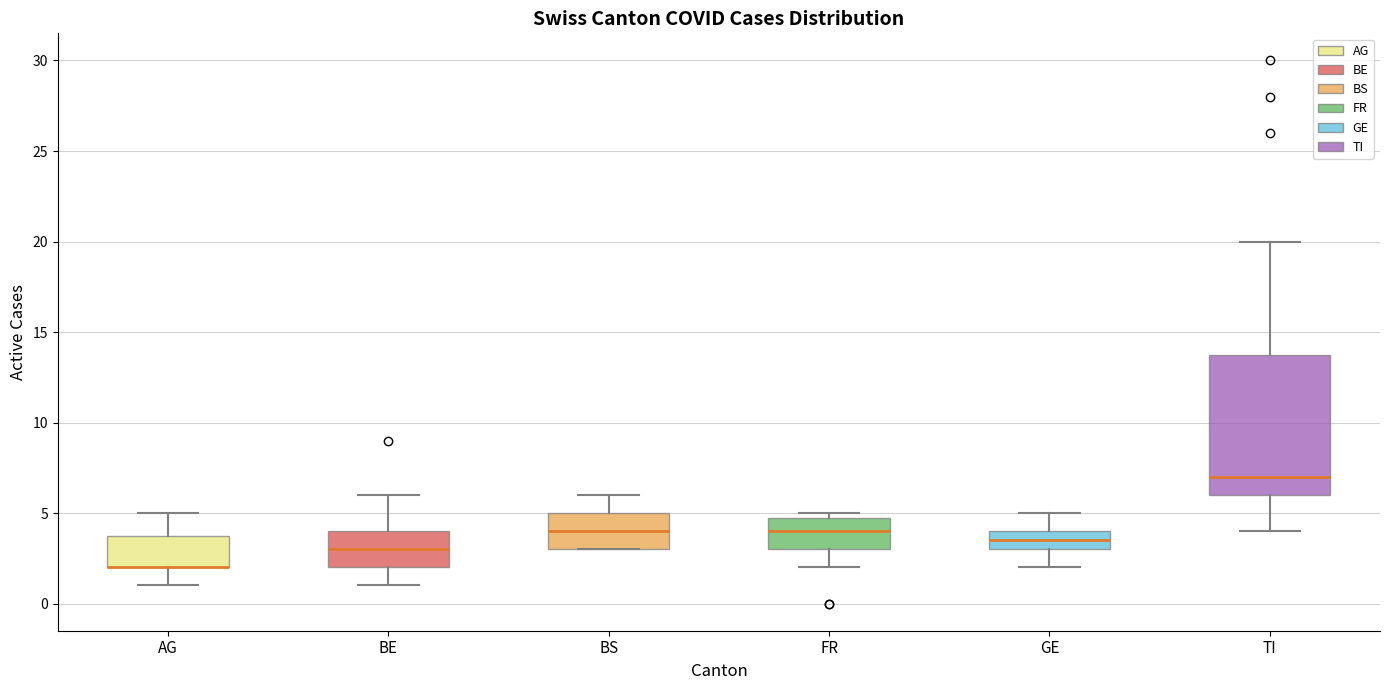

Which box is the tallest, from its lower edge to its upper edge?

TI